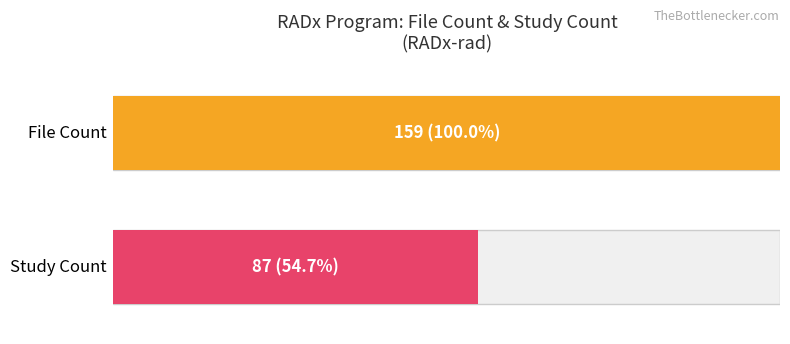

Rank the series by their average value, from highest to lowest.

File Count, Study Count